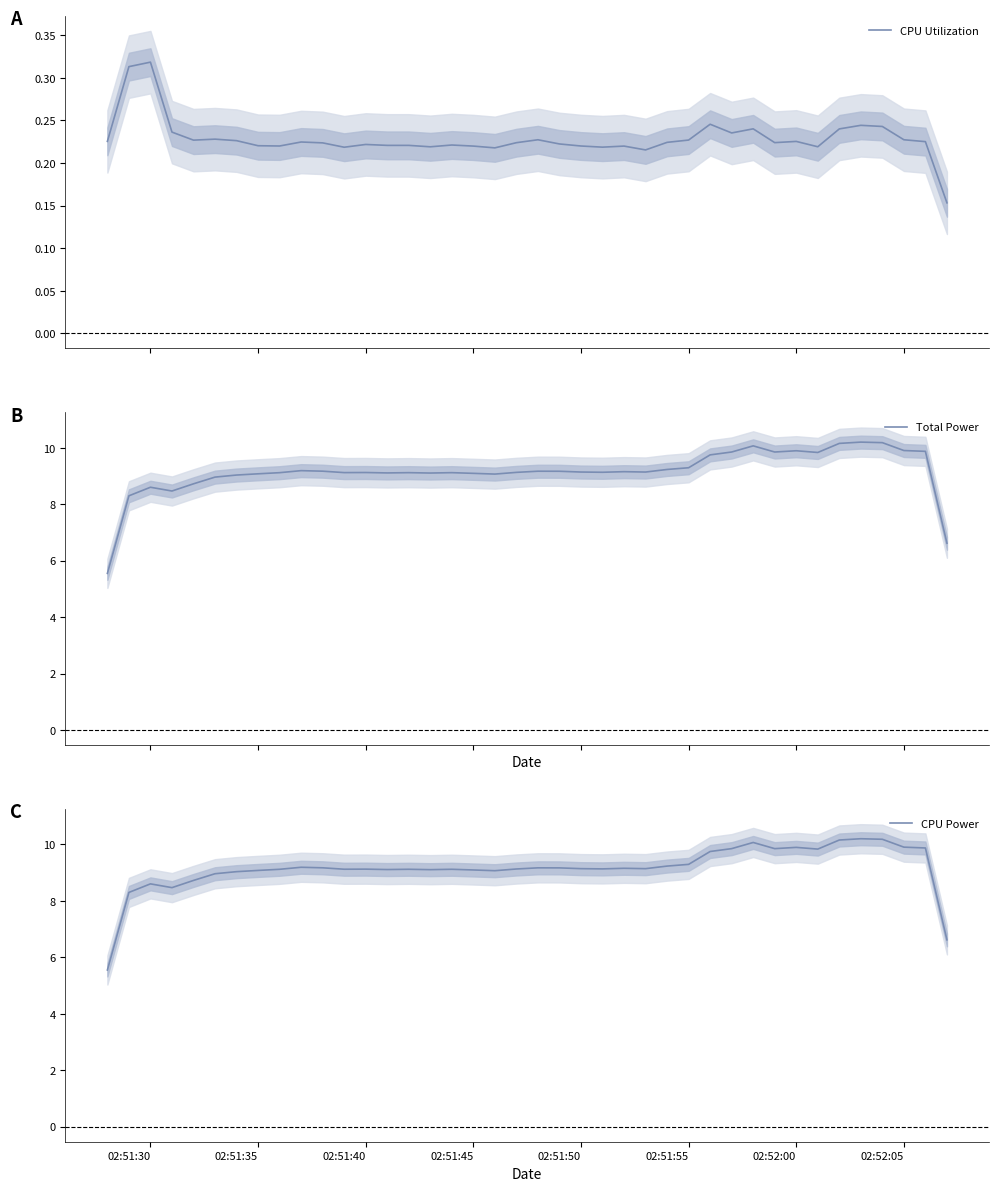

Reading left to right, extract all data points from this chart.

CPU Utilization: 0.2	0.3	0.3	0.2	0.2	0.2	0.2	0.2	0.2	0.2	0.2	0.2	0.2	0.2	0.2	0.2	0.2	0.2	0.2	0.2	0.2	0.2	0.2	0.2	0.2	0.2	0.2	0.2	0.2	0.2	0.2	0.2	0.2	0.2	0.2	0.2	0.2	0.2	0.2	0.2
Total Power: 5.5	8.3	8.6	8.5	8.7	9.0	9.0	9.1	9.1	9.2	9.2	9.1	9.1	9.1	9.1	9.1	9.1	9.1	9.1	9.1	9.2	9.2	9.1	9.1	9.1	9.1	9.2	9.3	9.7	9.8	10.1	9.8	9.9	9.8	10.2	10.2	10.2	9.9	9.9	6.6
CPU Power: 5.5	8.3	8.6	8.5	8.7	9.0	9.0	9.1	9.1	9.2	9.2	9.1	9.1	9.1	9.1	9.1	9.1	9.1	9.1	9.1	9.2	9.2	9.1	9.1	9.1	9.1	9.2	9.3	9.7	9.8	10.1	9.8	9.9	9.8	10.2	10.2	10.2	9.9	9.9	6.6